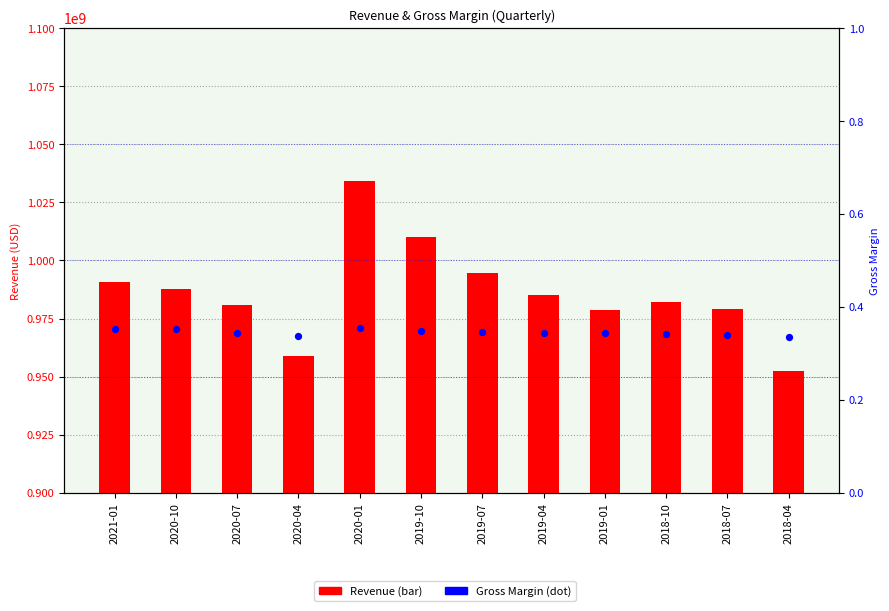

Which series contains the highest Y value?

Revenue